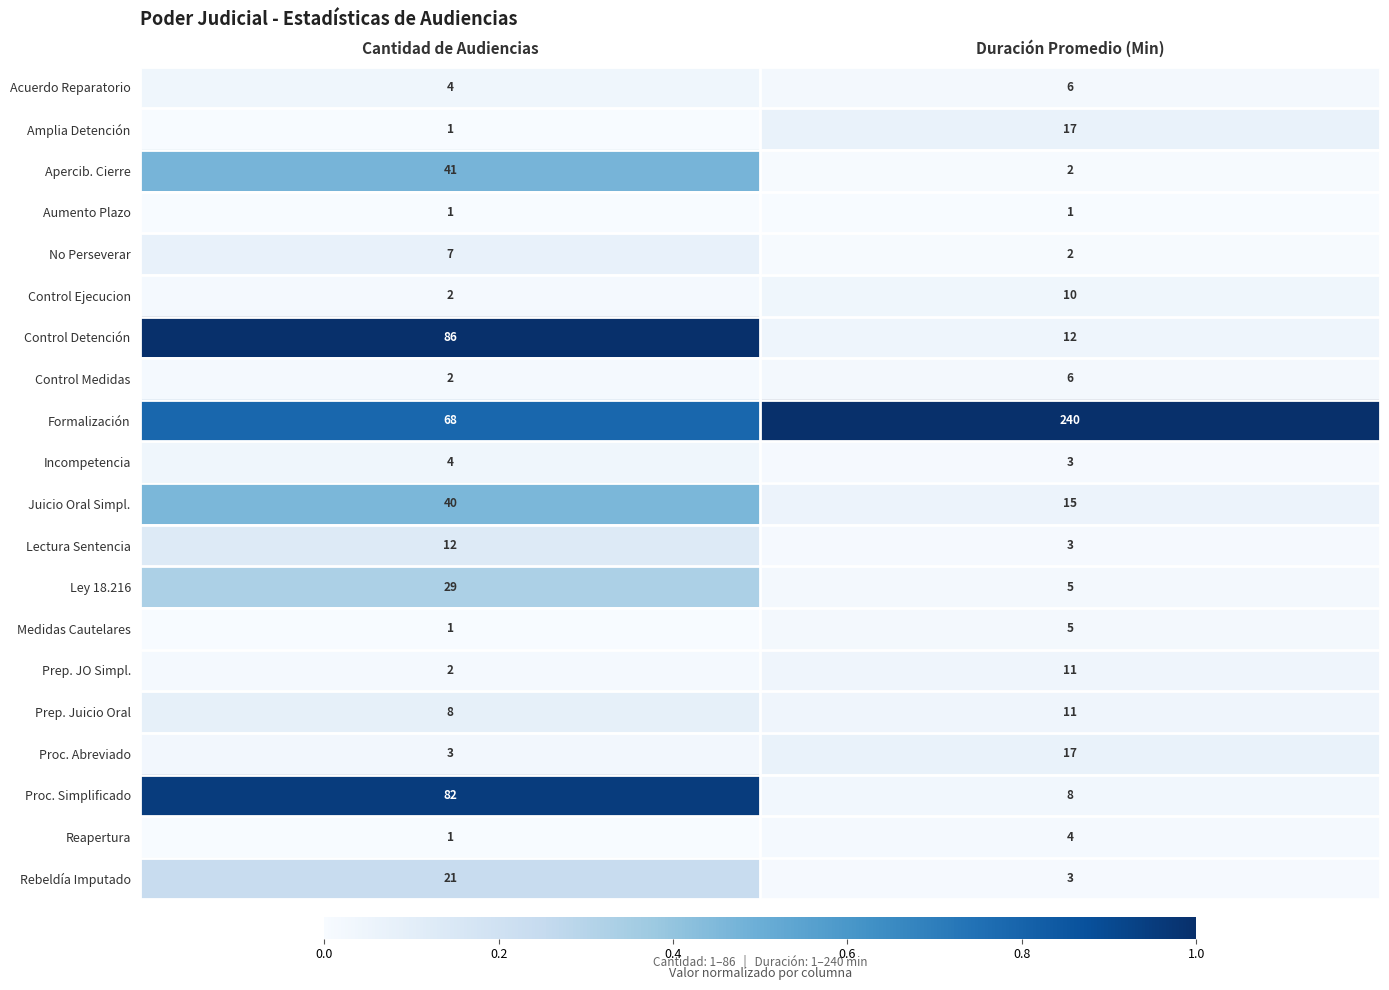

At which label is Amplia Detención closest to 9?

Cantidad de Audiencias